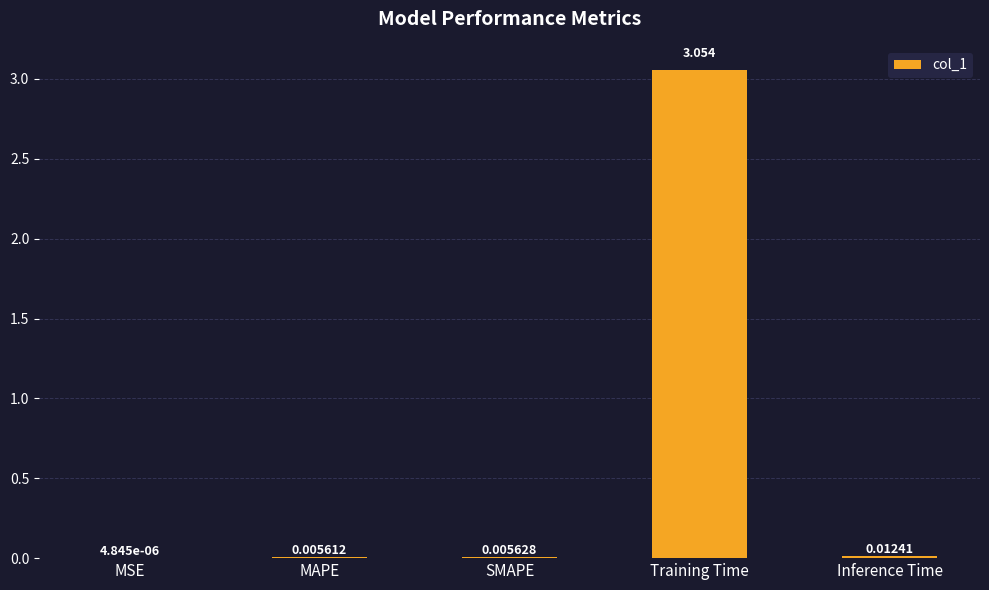

Which has a higher value, Training Time or MSE?

Training Time